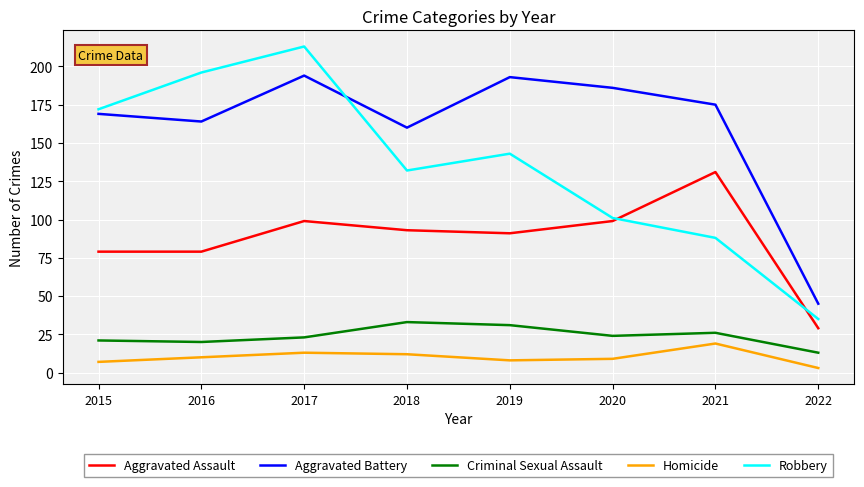

True or false: Criminal Sexual Assault has a value of 36 at 2021.

False